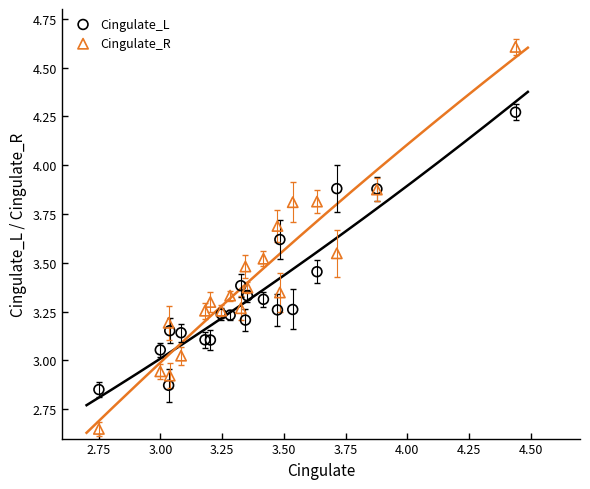

Which series has the widest spread of Y values?

Cingulate_R